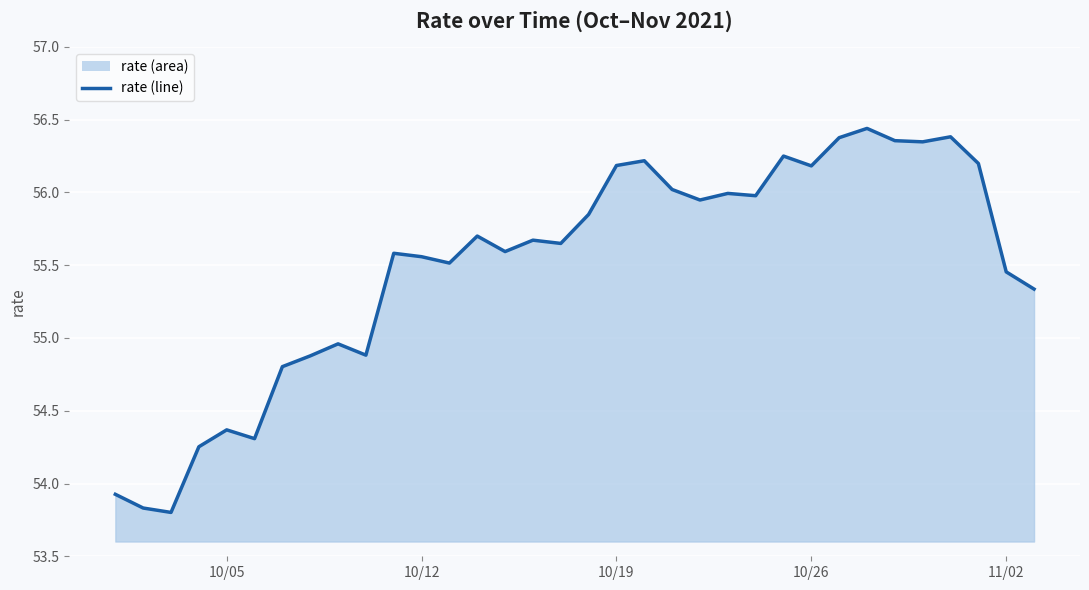

Is it true that the value at 10/05 is 54.4?

True